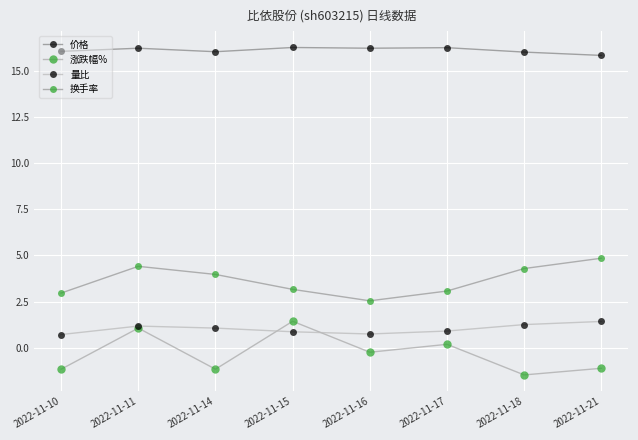

The value of 价格 at 2022-11-21 is 15.8. True or false?

True